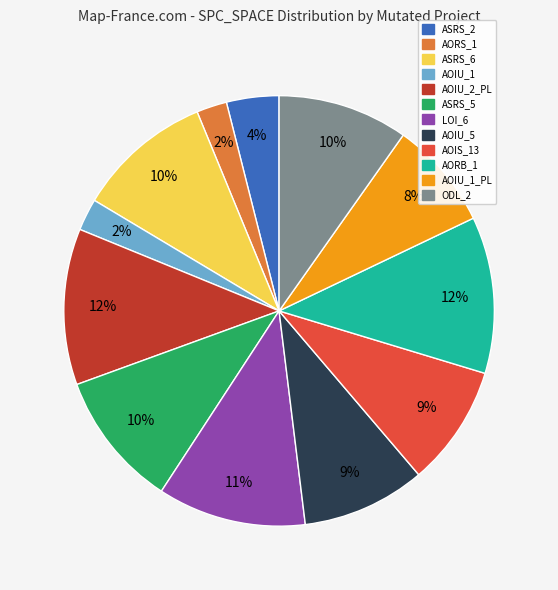

To the nearest percent, what is the average slice percentage?

8%